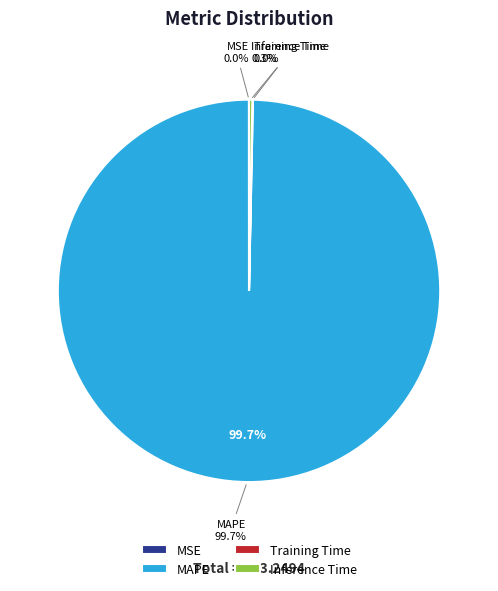

To the nearest percent, what is the difference between the Training Time and MAPE slice percentages?

100%